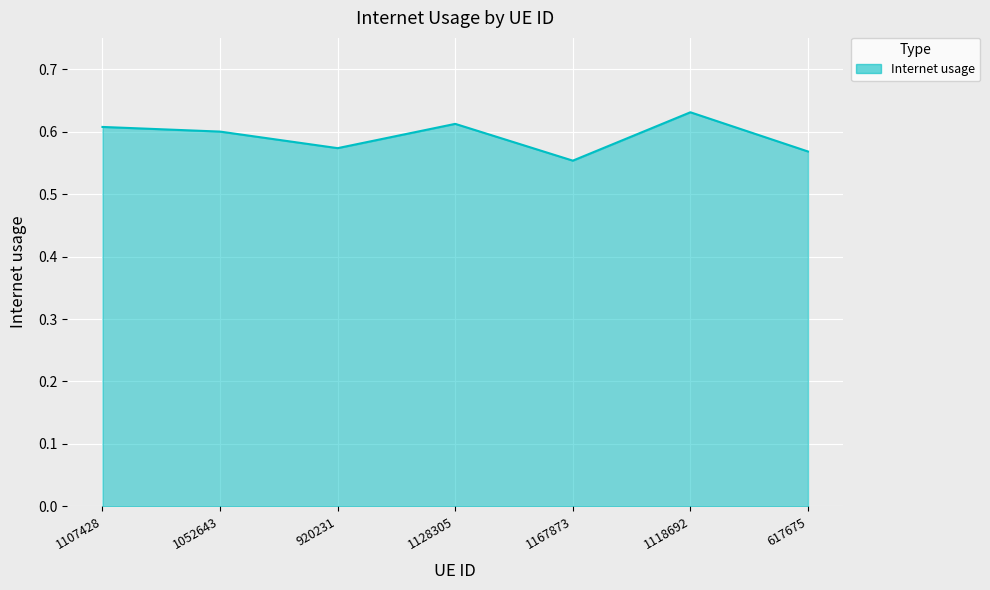

What is the difference between the maximum and minimum values?

0.1